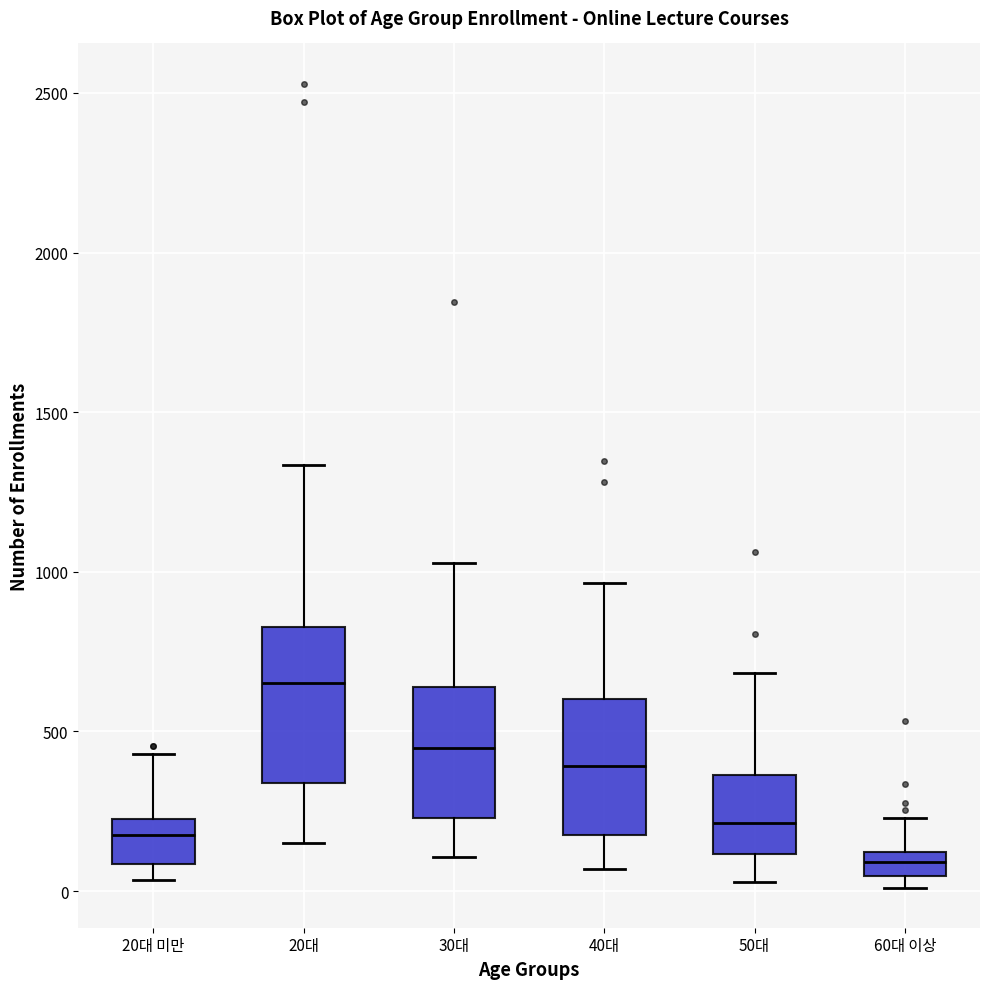

Which box is the tallest, from its lower edge to its upper edge?

20대